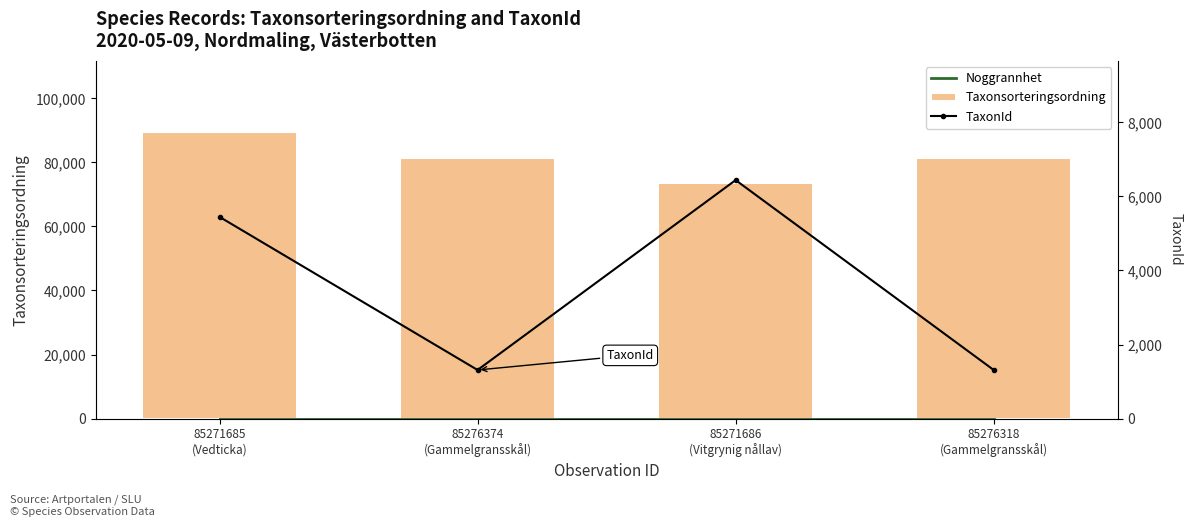

What is the sum of all Taxonsorteringsordning values?

325521